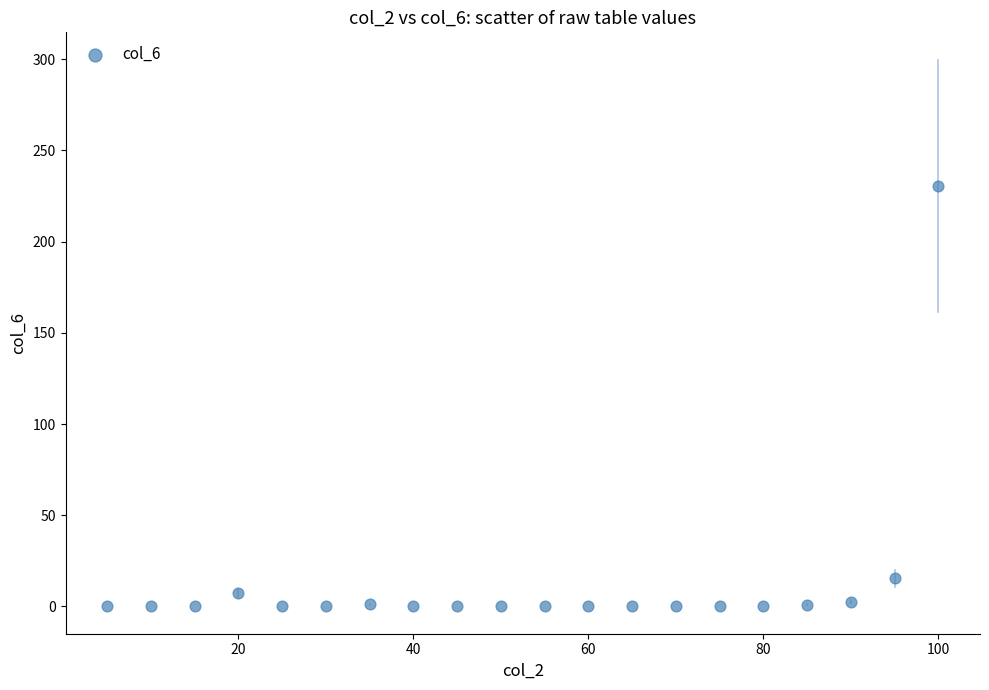

What Y value in the scatter plot is closest to 115?

15.5